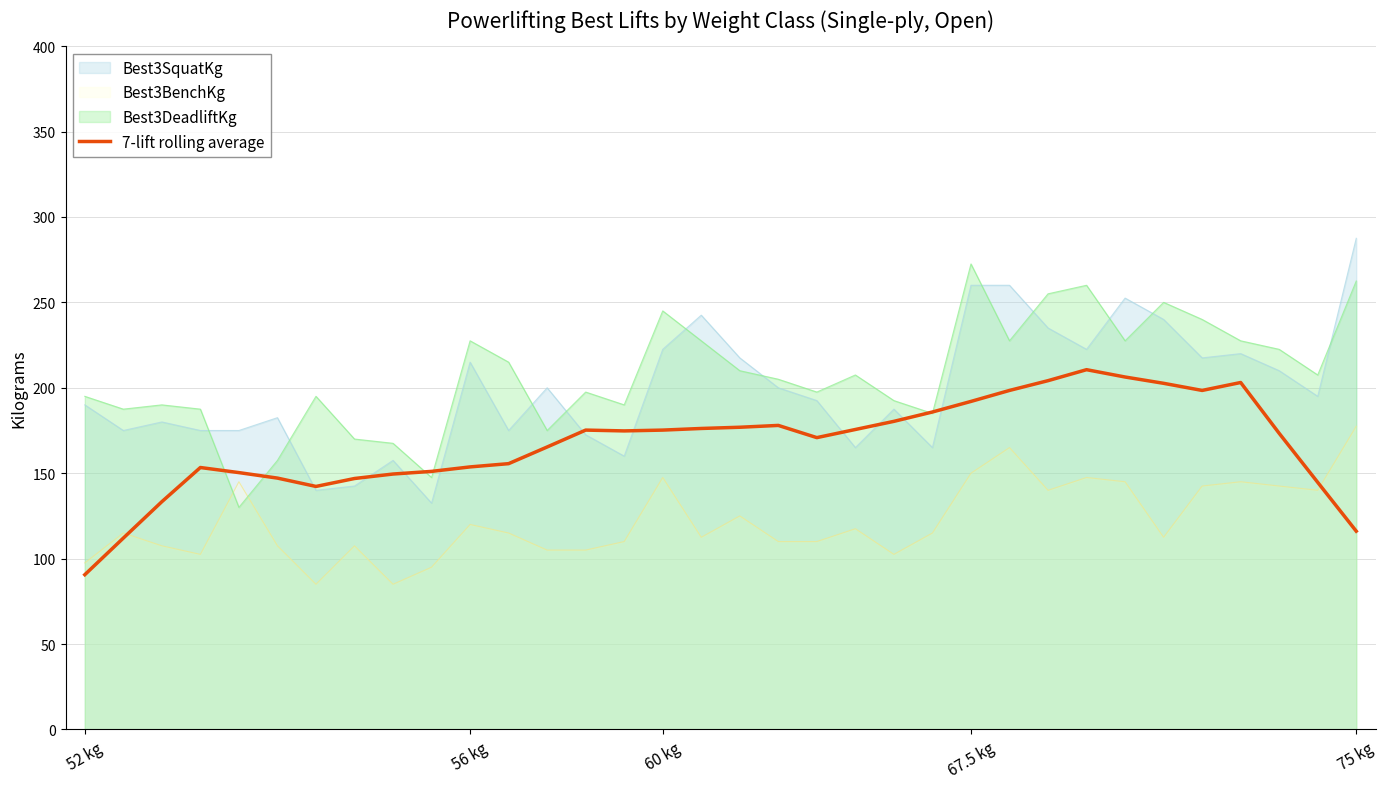

What is the total value across all series at 75 kg?

843.6